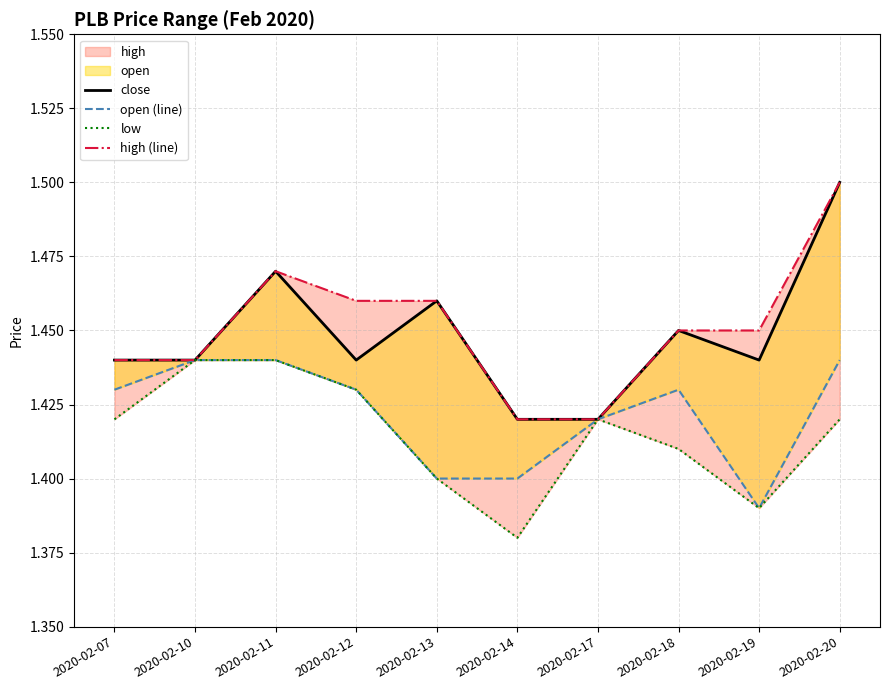

True or false: low has more than 2 points higher than both neighbors.

False